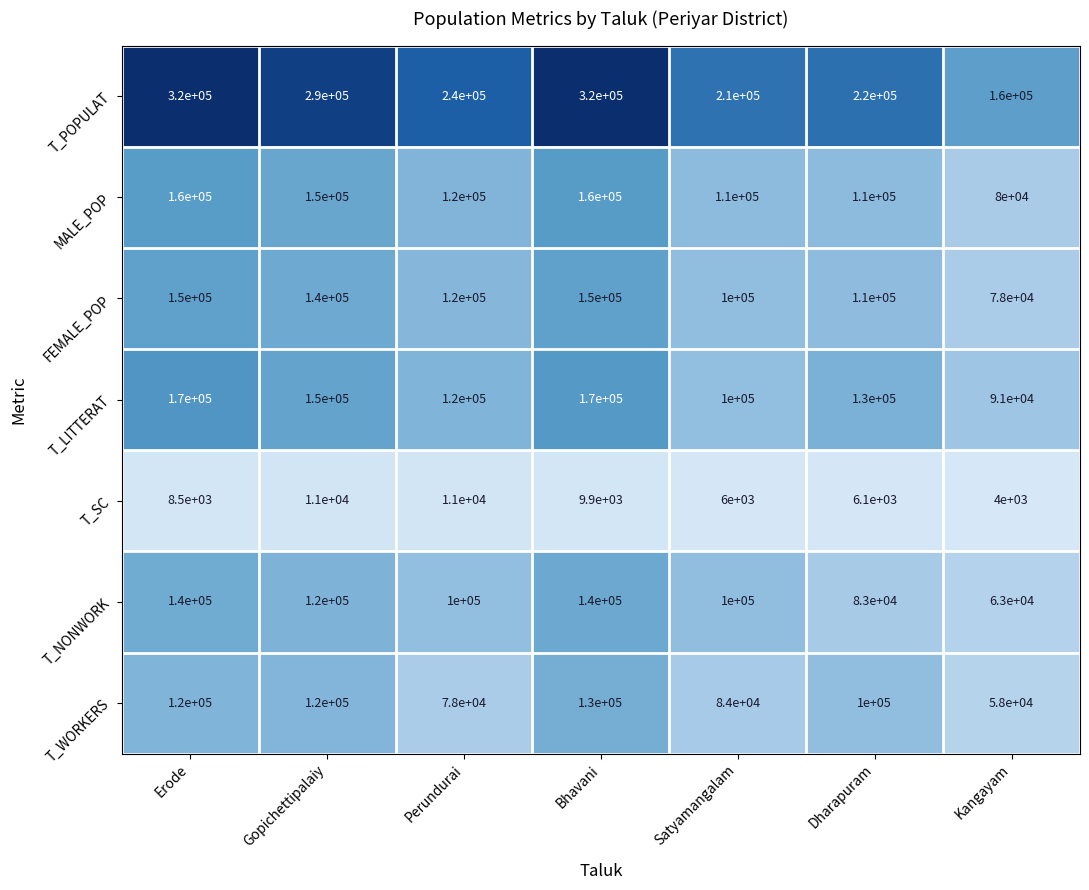

What is the spread (max minus min) of values at Gopichettipalaiy?

279000